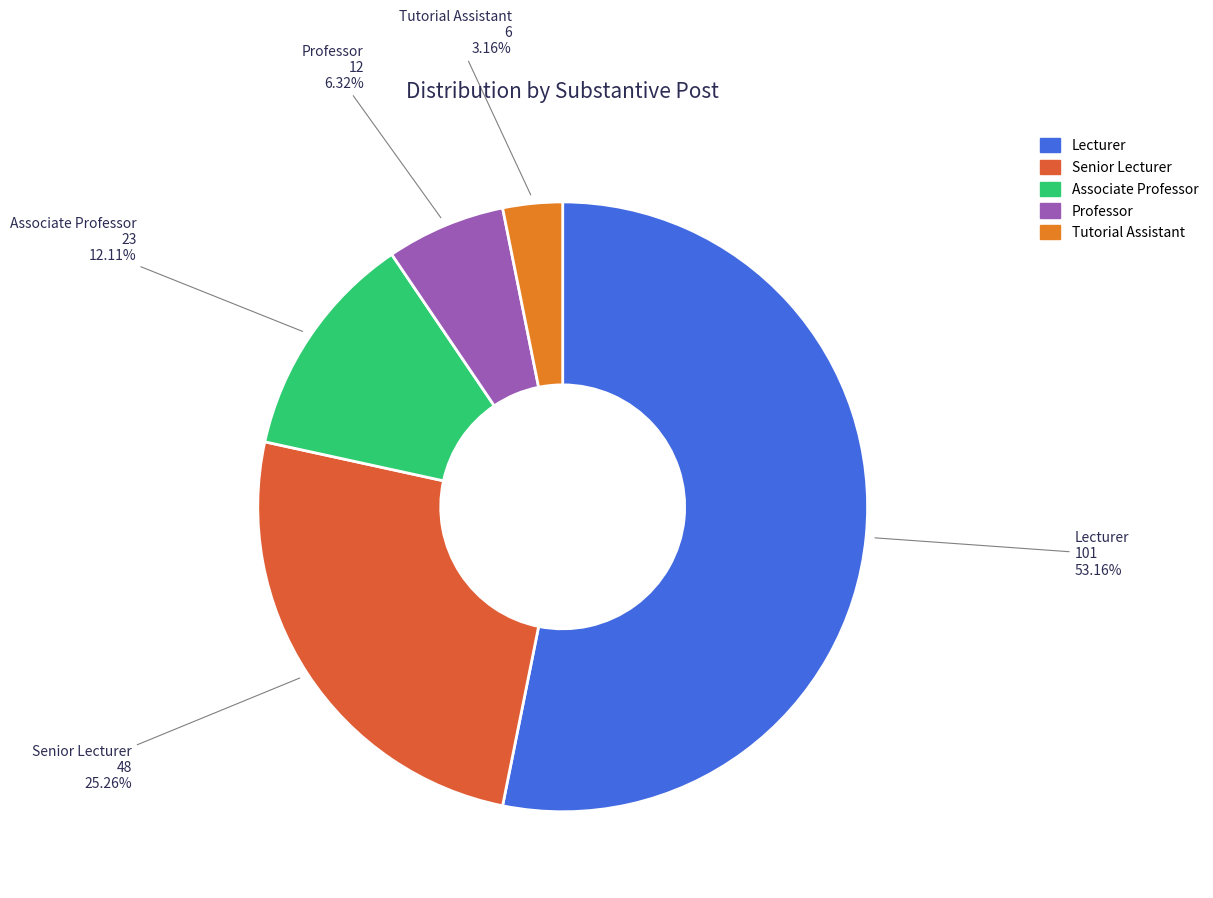

What is the ratio of the value at Senior Lecturer to the value at Associate Professor?

2.1